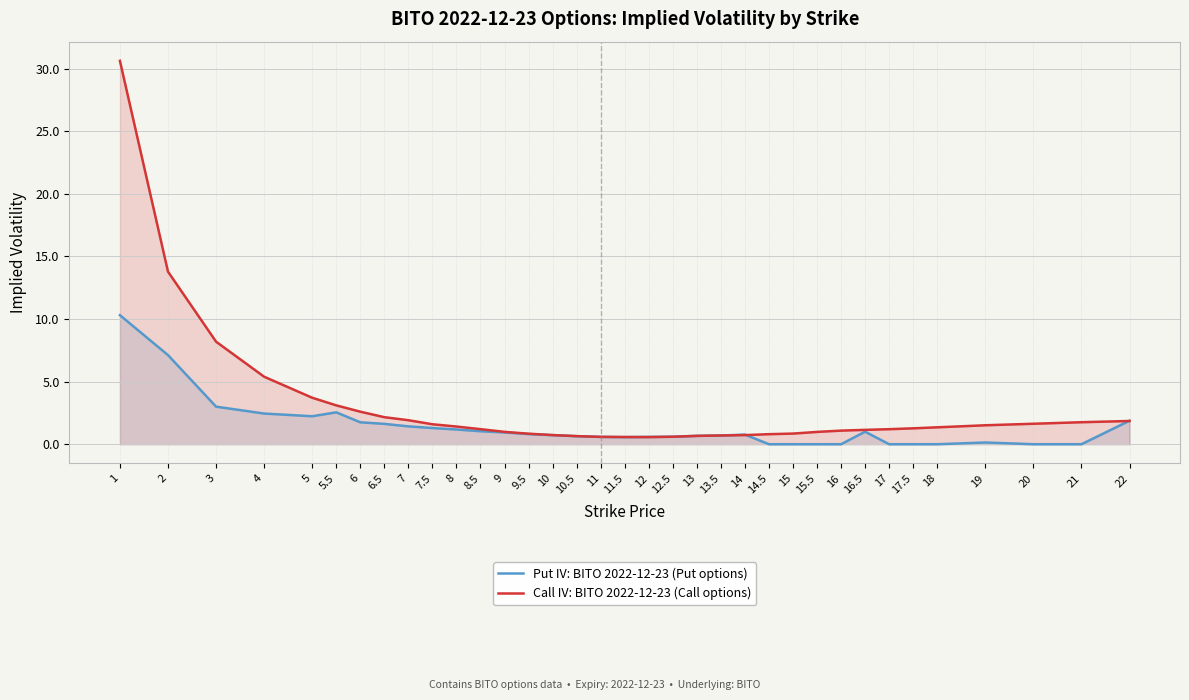

What is the difference between the maximum and second lowest values in the Put IV: BITO 2022-12-23 (Put options) series?

10.3